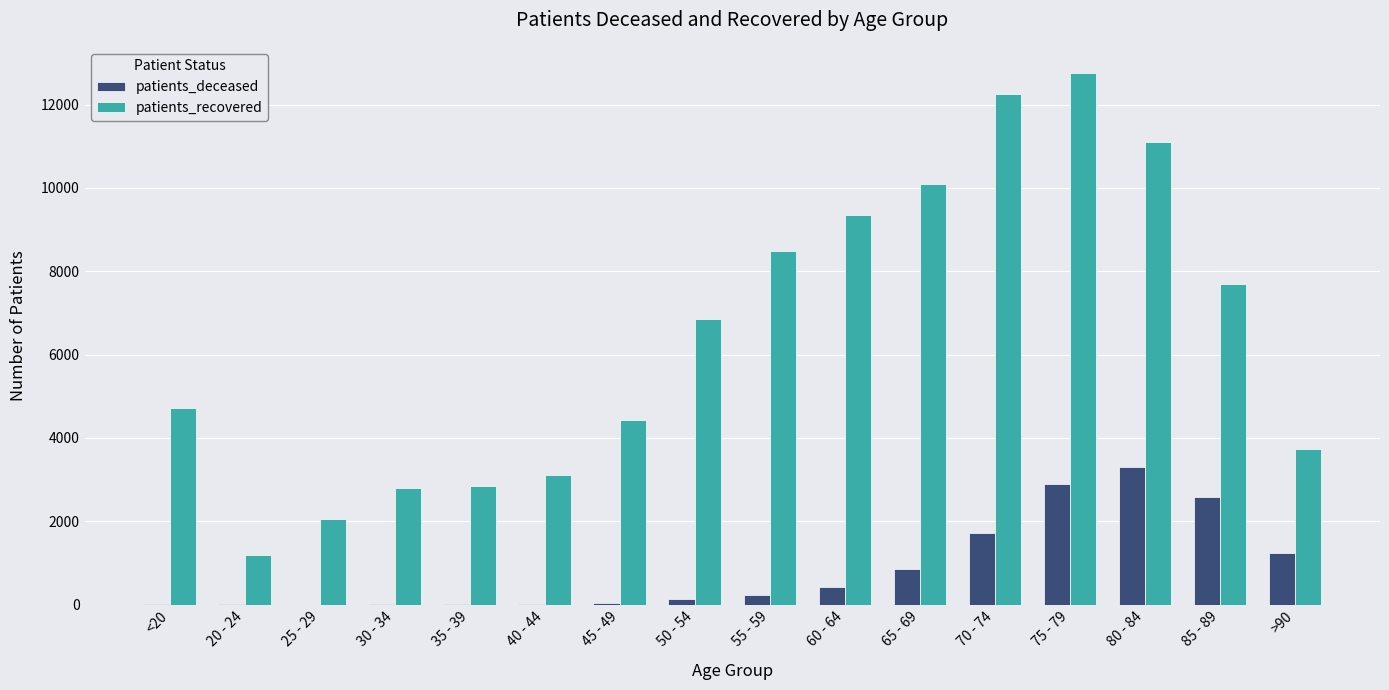

How many categories are shown in the chart?

16